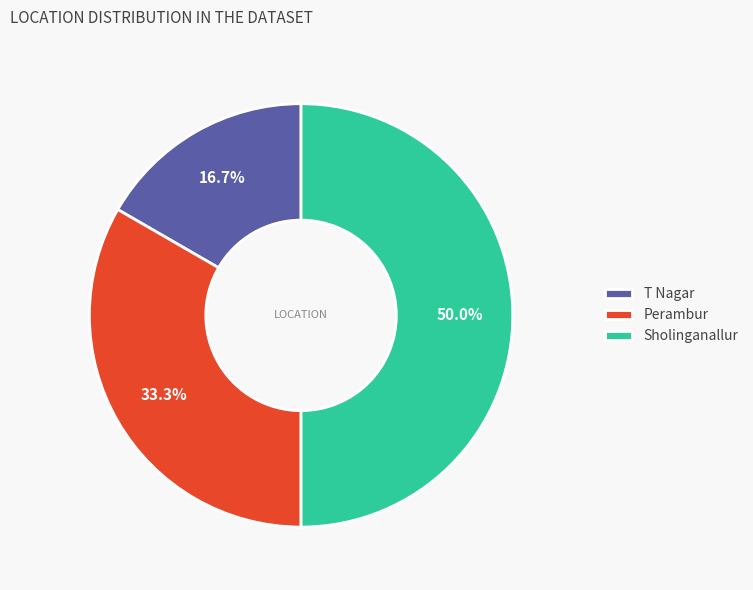

Rank the categories by value from highest to lowest.

Sholinganallur, Perambur, T Nagar